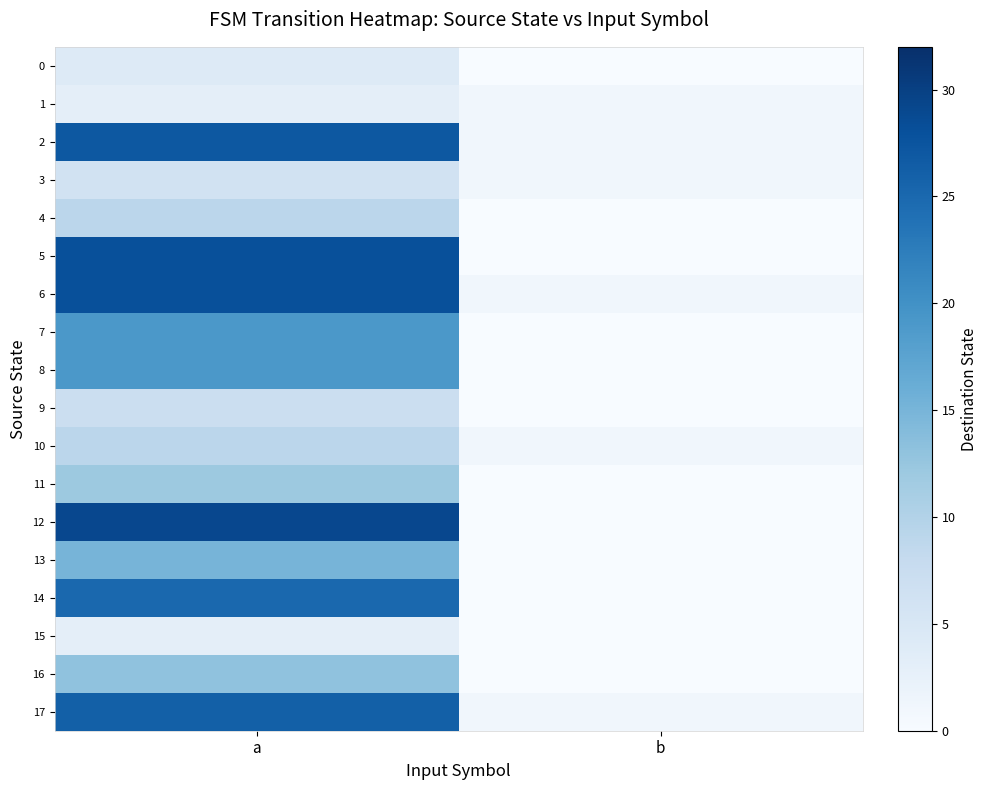

How many data points does each series have?

2